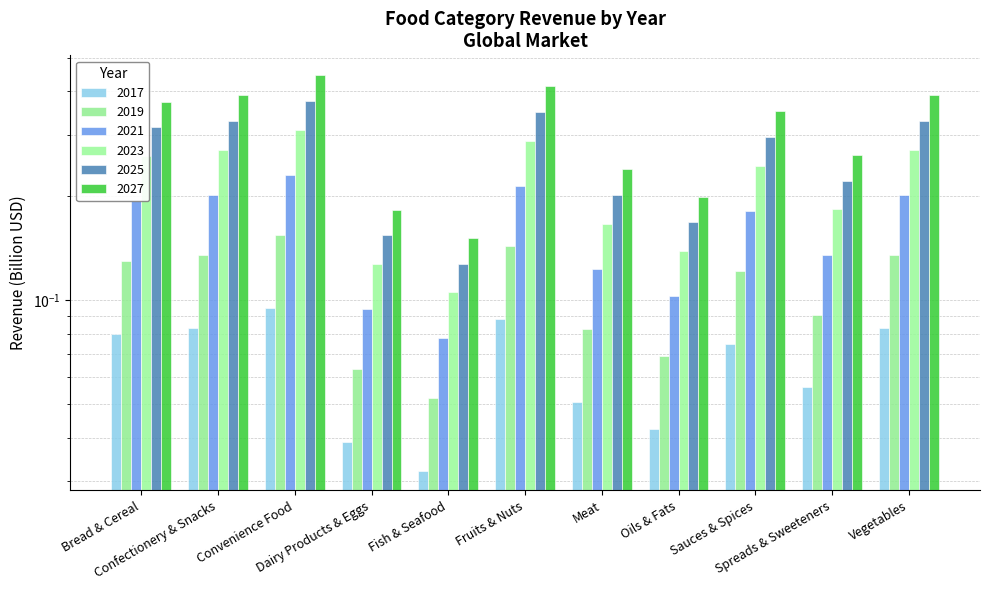

Rank the series by their maximum value, from highest to lowest.

2027, 2025, 2023, 2021, 2019, 2017